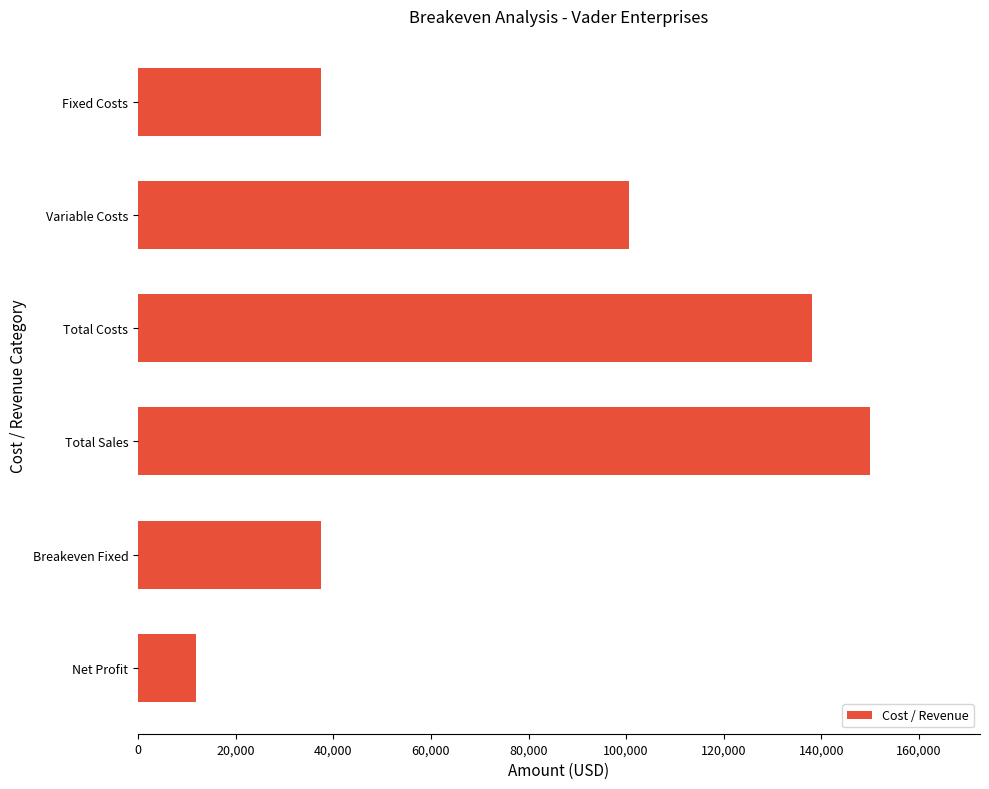

Reading top to bottom, what are all the values shown in this chart?

37550	100600	138150	150000	37550	11850